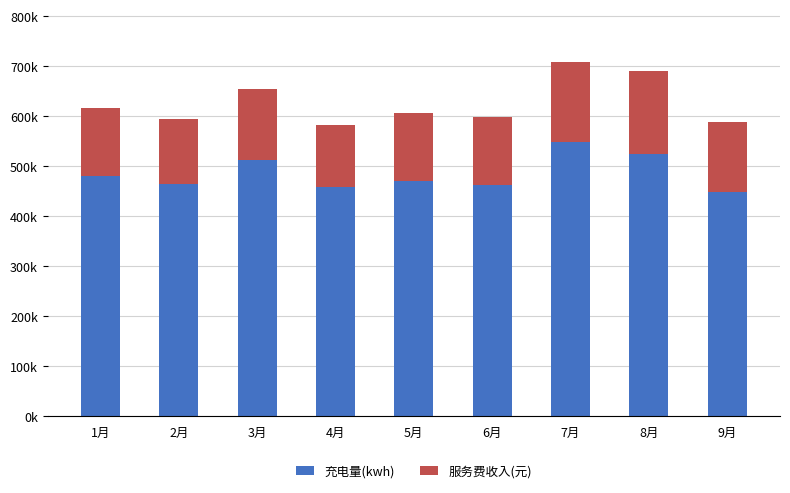

True or false: 充电量(kwh) has a value of 479733.2 at 1月.

True